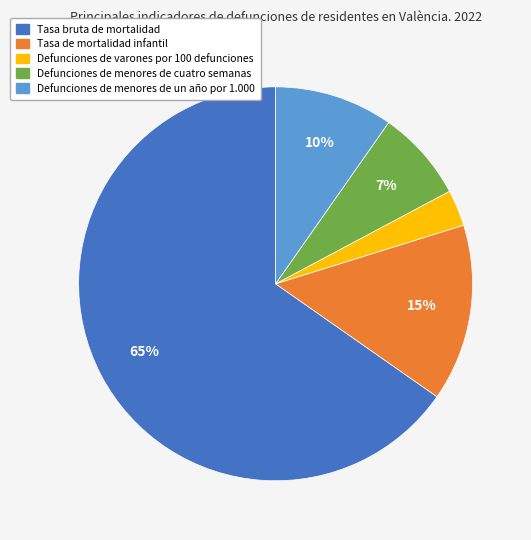

True or false: Tasa de mortalidad infantil accounts for 8% of the total.

False